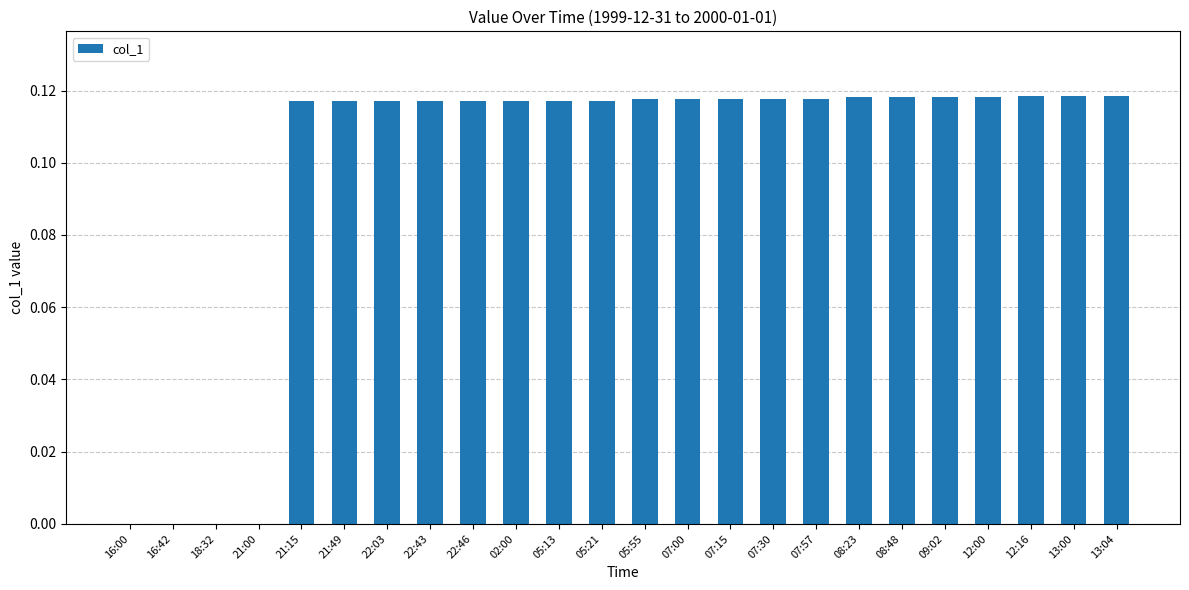

Is it true that the value at 21:00 is 0.0?

True